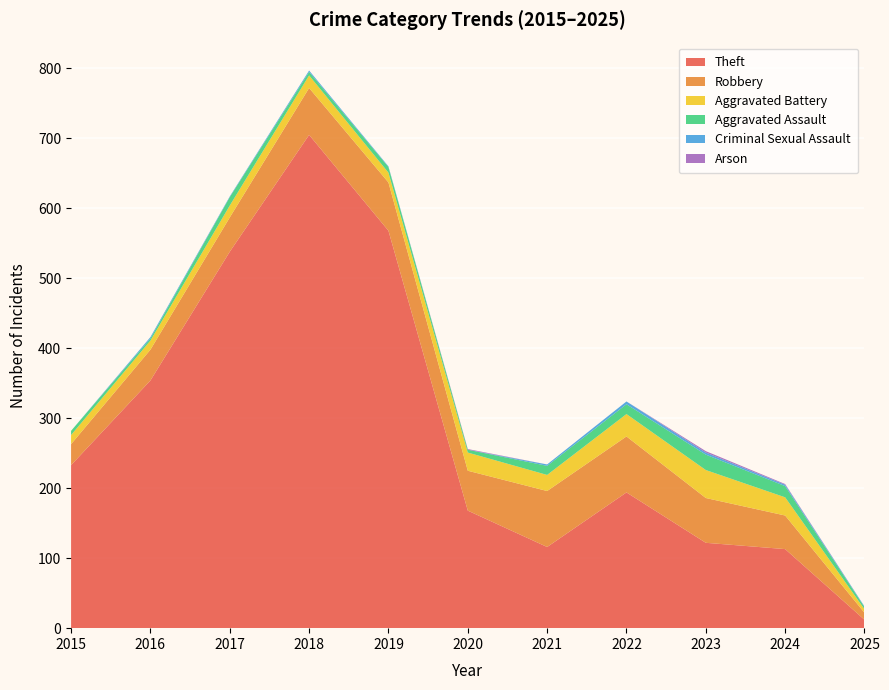

Reading left to right, list all the values displayed in this chart.

Theft: 2015=233	2016=354	2017=538	2018=705	2019=568	2020=168	2021=116	2022=194	2023=122	2024=113	2025=12
Robbery: 2015=30	2016=44	2017=49	2018=67	2019=69	2020=57	2021=80	2022=80	2023=64	2024=48	2025=10
Aggravated Battery: 2015=13	2016=13	2017=17	2018=18	2019=14	2020=26	2021=23	2022=32	2023=40	2024=26	2025=5
Aggravated Assault: 2015=6	2016=3	2017=12	2018=5	2019=8	2020=4	2021=13	2022=14	2023=22	2024=16	2025=3
Criminal Sexual Assault: 2015=0	2016=2	2017=1	2018=2	2019=1	2020=0	2021=2	2022=4	2023=3	2024=2	2025=1
Arson: 2015=0	2016=0	2017=0	2018=0	2019=0	2020=1	2021=0	2022=0	2023=2	2024=1	2025=0